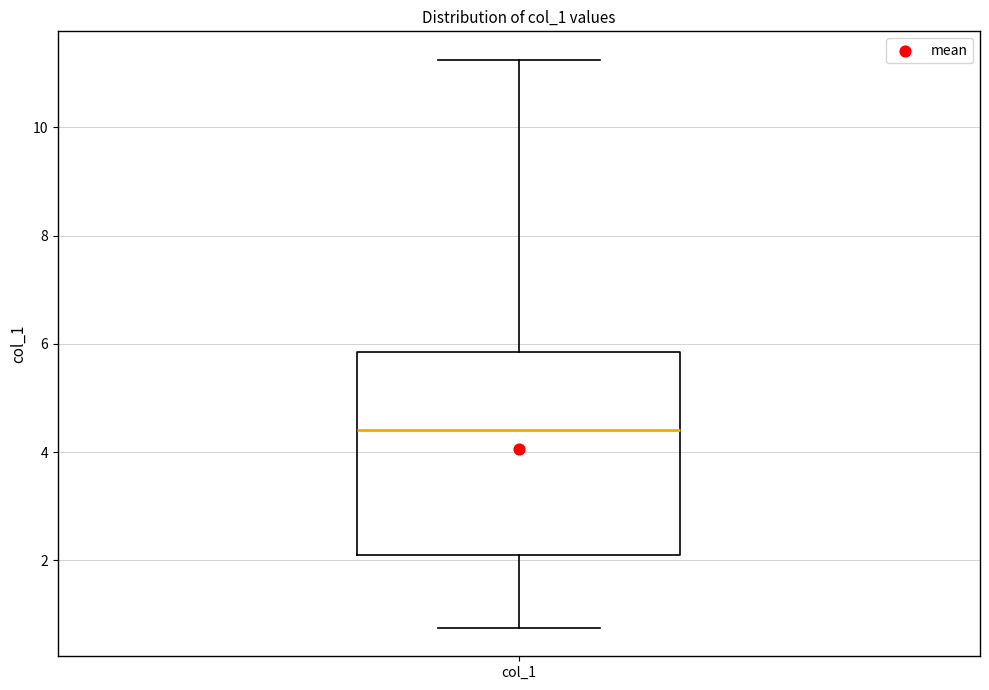

Transcribe this box plot: give where the median line is, the range the box spans, and where the two whiskers end, as read against the y-axis. The values are not printed on the chart, so give them approximately, as read against the axis.

median 4.4, box 2.0 to 5.8, whiskers 0.8 to 11.2